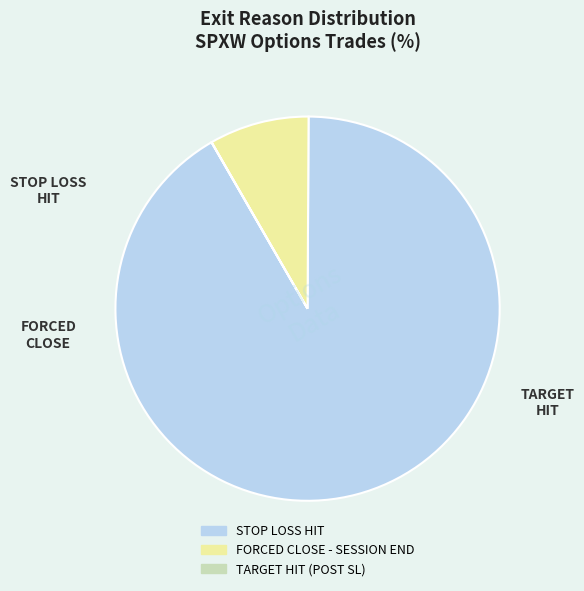

The FORCED CLOSE - SESSION END slice represents 1% of the pie. True or false?

False